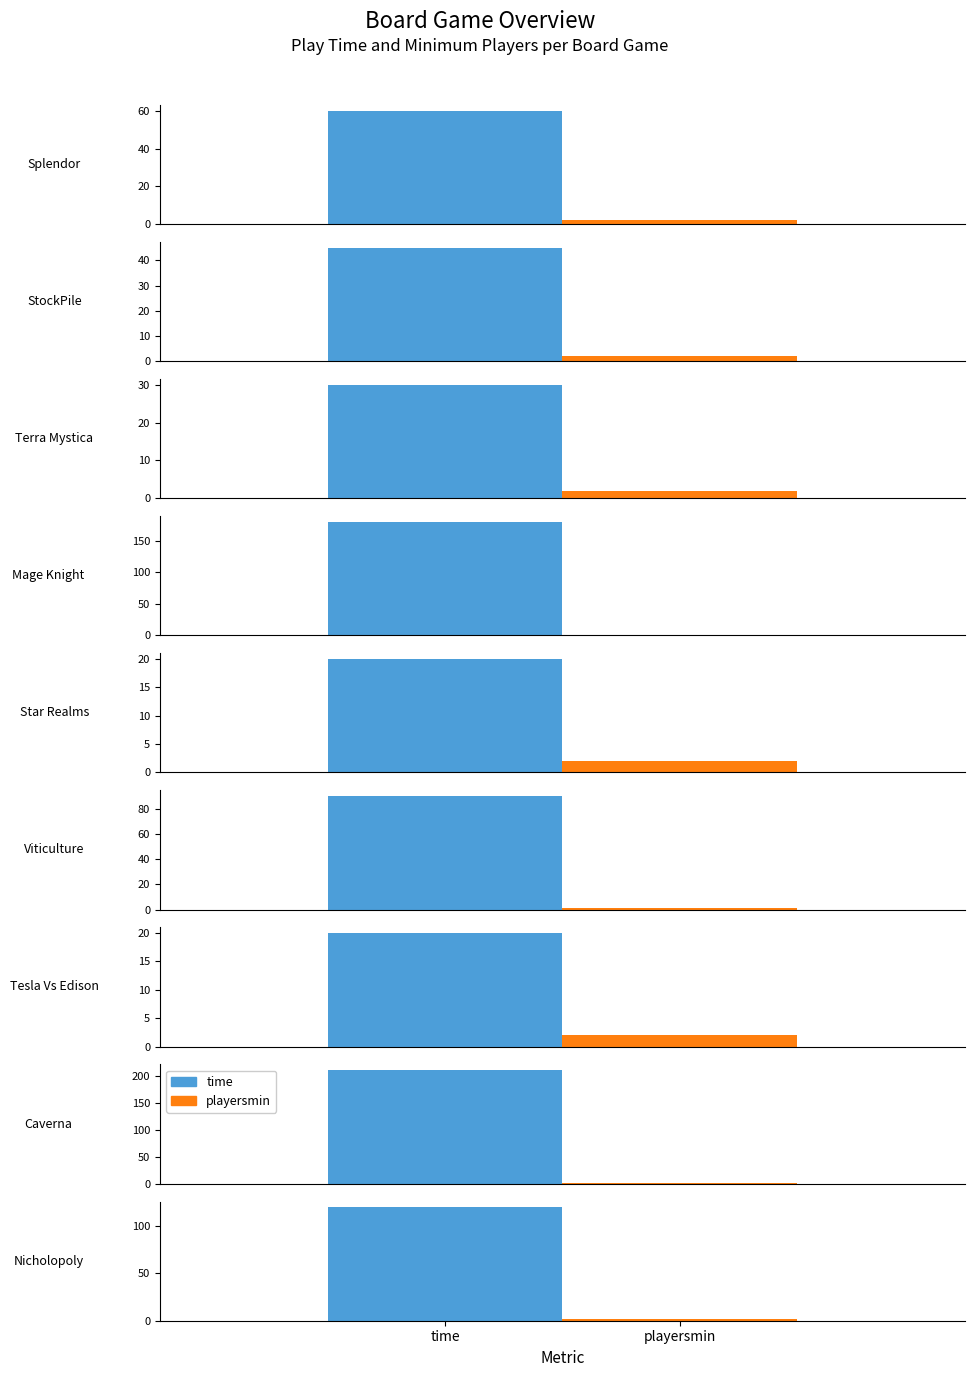

Does the chart contain stacked bars?

No